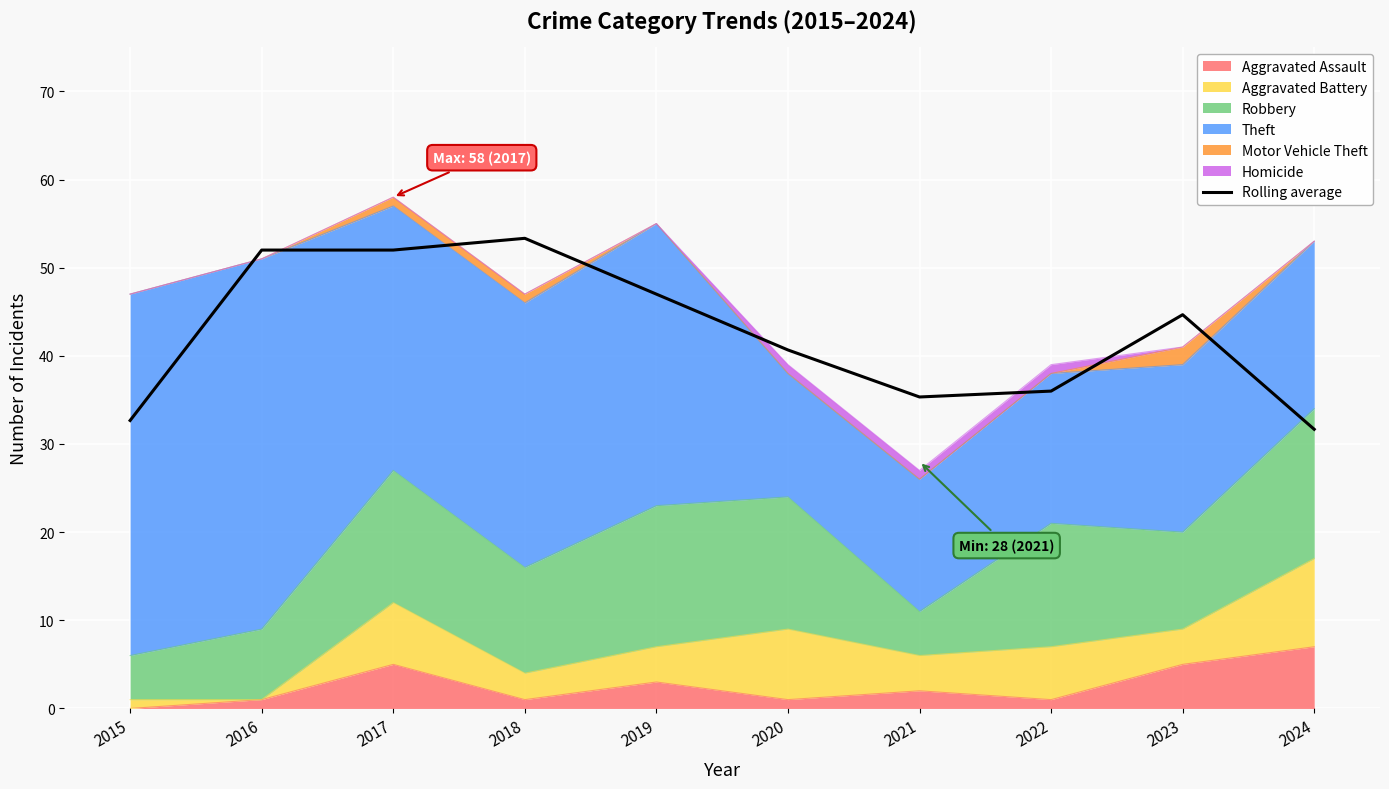

What is the difference between the maximum and second lowest values?

20.7